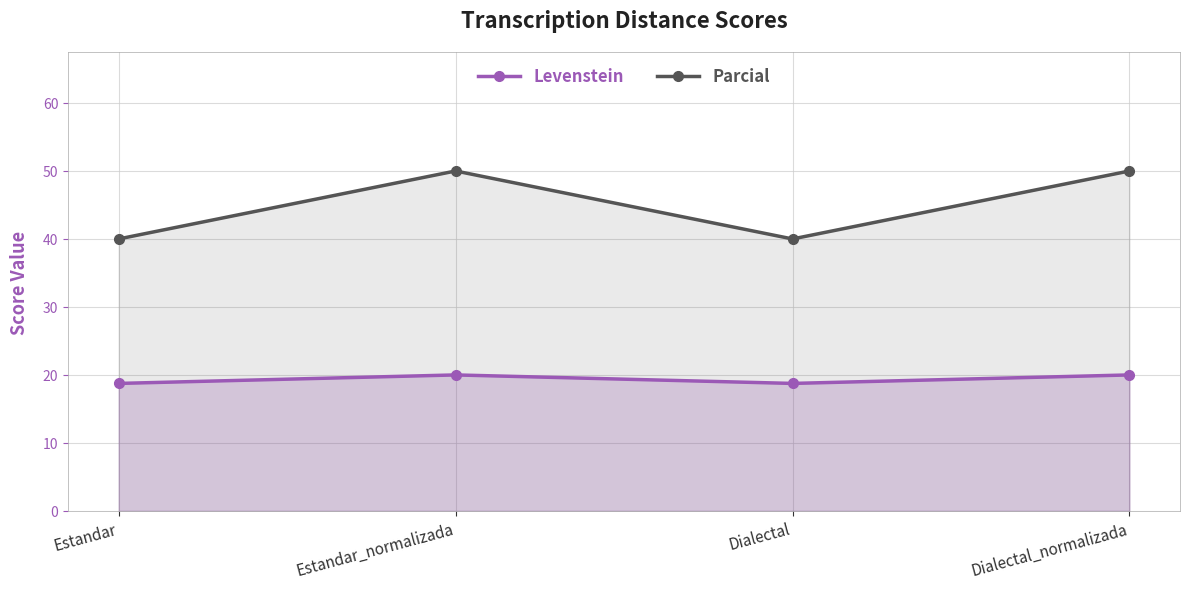

How many values in the Levenstein series exceed 19?

2